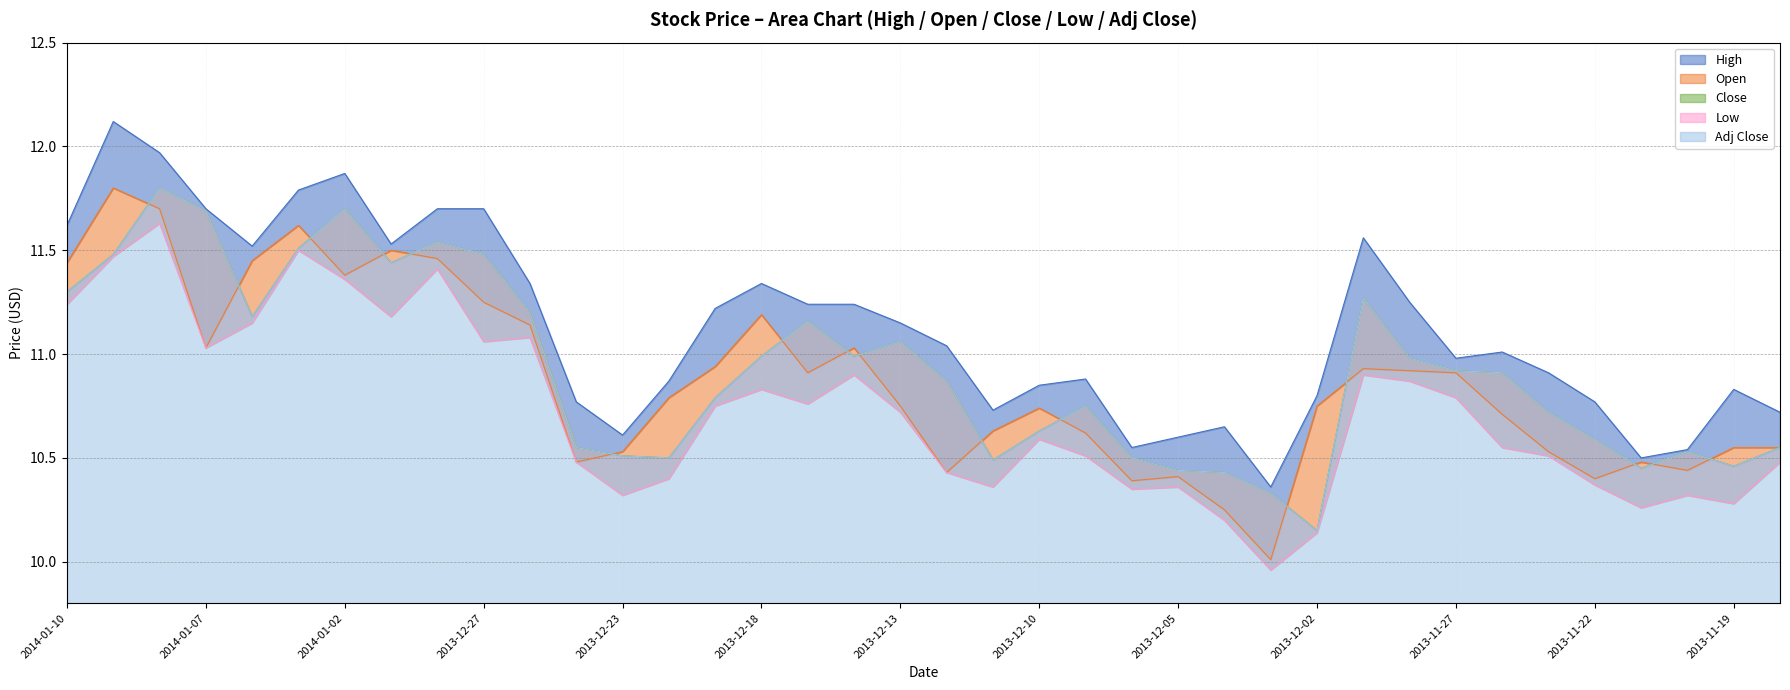

At 2013-12-09, list the series in order from smallest to largest.

Low, Open, Close, Adj Close, High